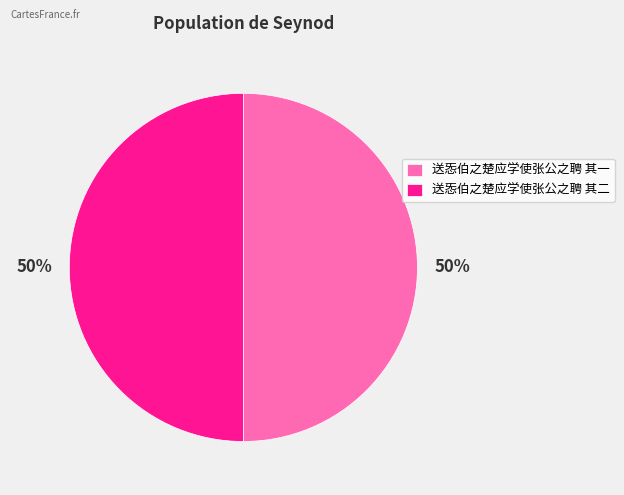

To the nearest percent, what is the combined percentage of 送㤅伯之楚应学使张公之聘 其二 and 送㤅伯之楚应学使张公之聘 其一?

100%